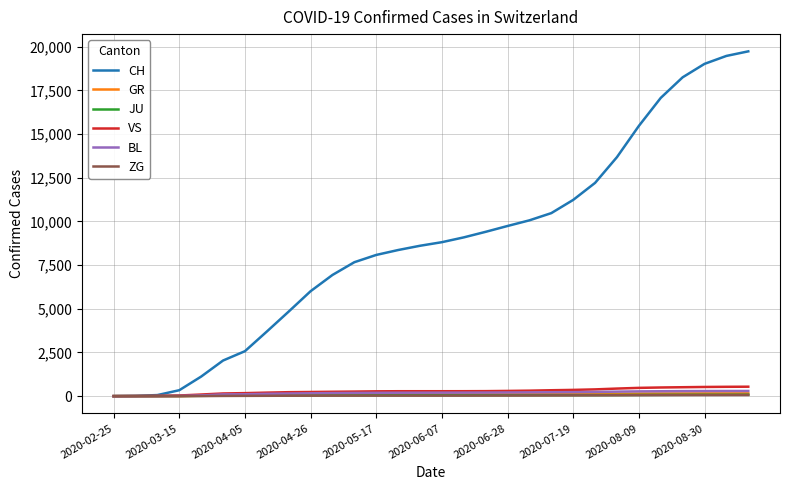

Count the number of categories in the chart.

30